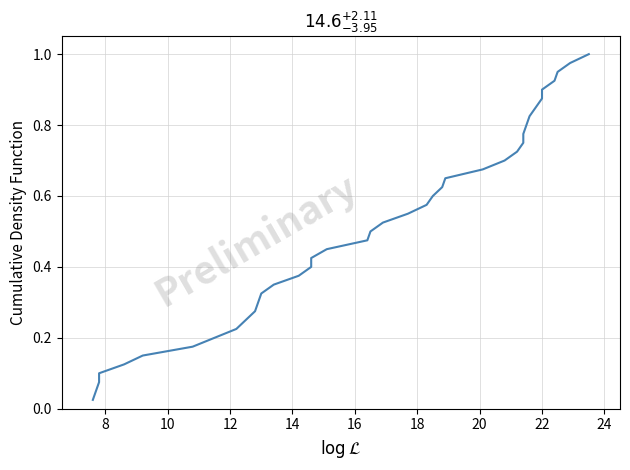

Does the chart have visible grid lines?

Yes